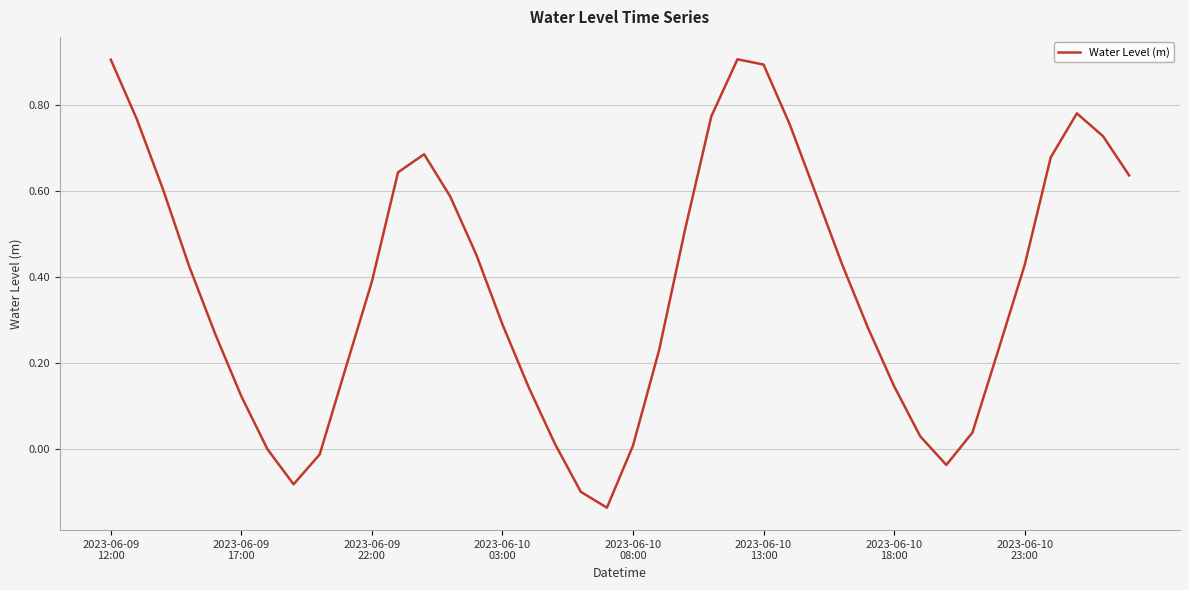

Is this an area chart (filled region under the line)?

No